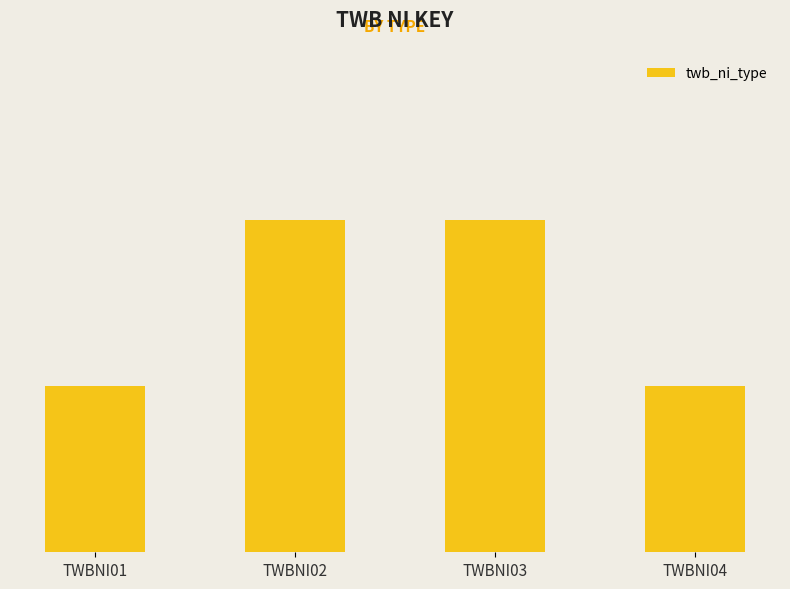

What is the average value?

2